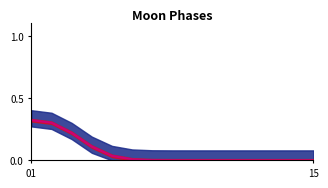

The chart shows a value of -0.1 at 15. True or false?

False